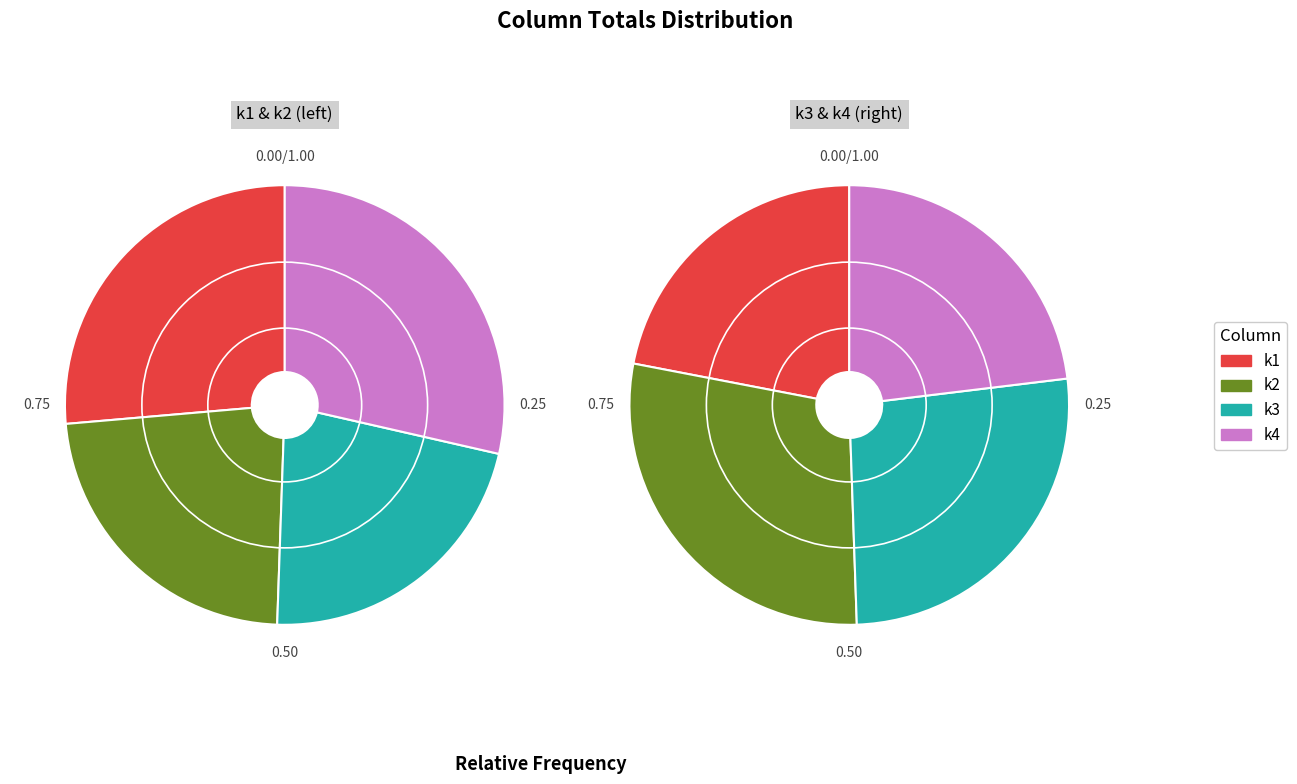

Does 35 account for over 50% of the chart?

No